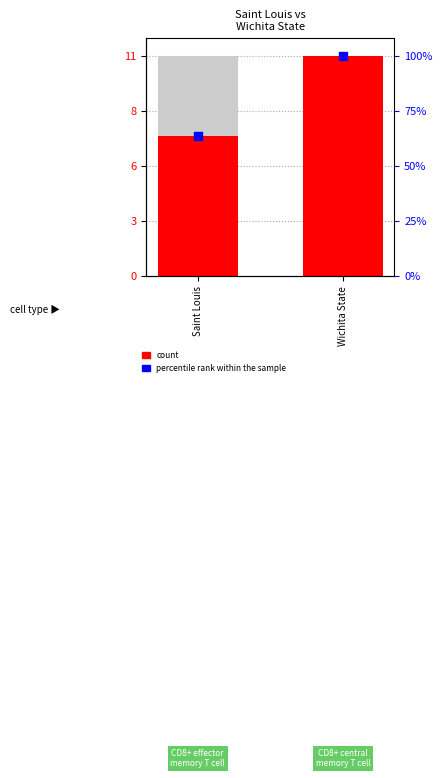

What are all the series names shown in the legend?

count, percentile rank within the sample